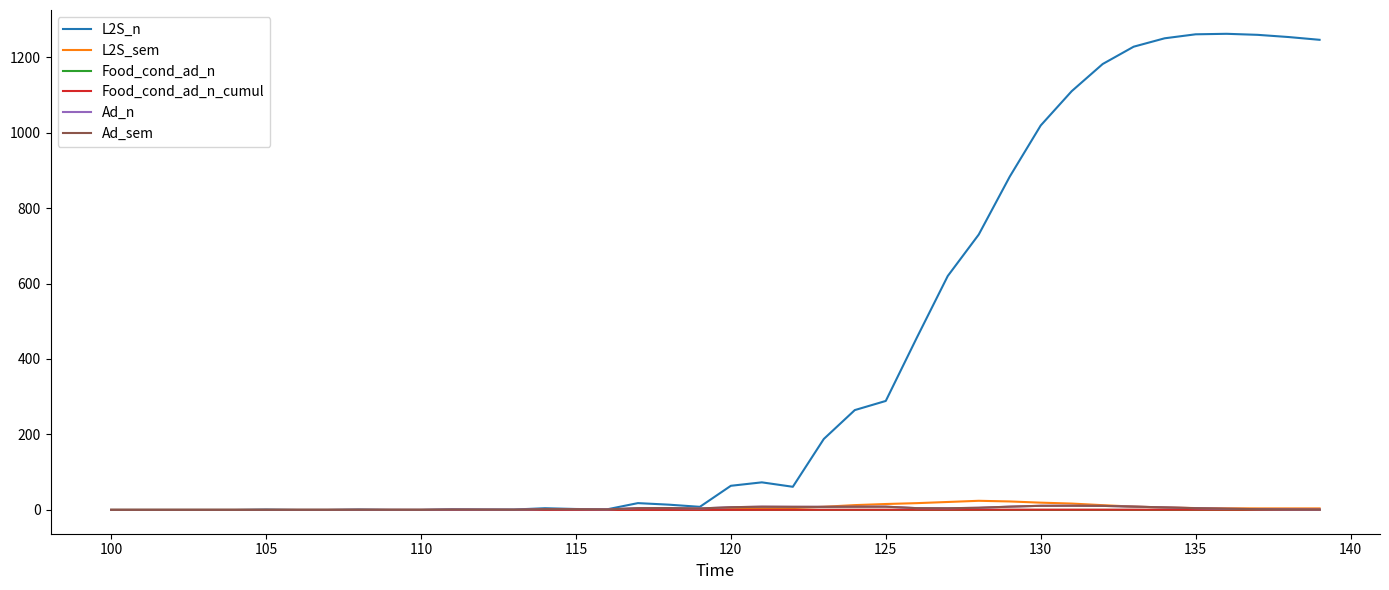

Does the chart have visible grid lines?

No